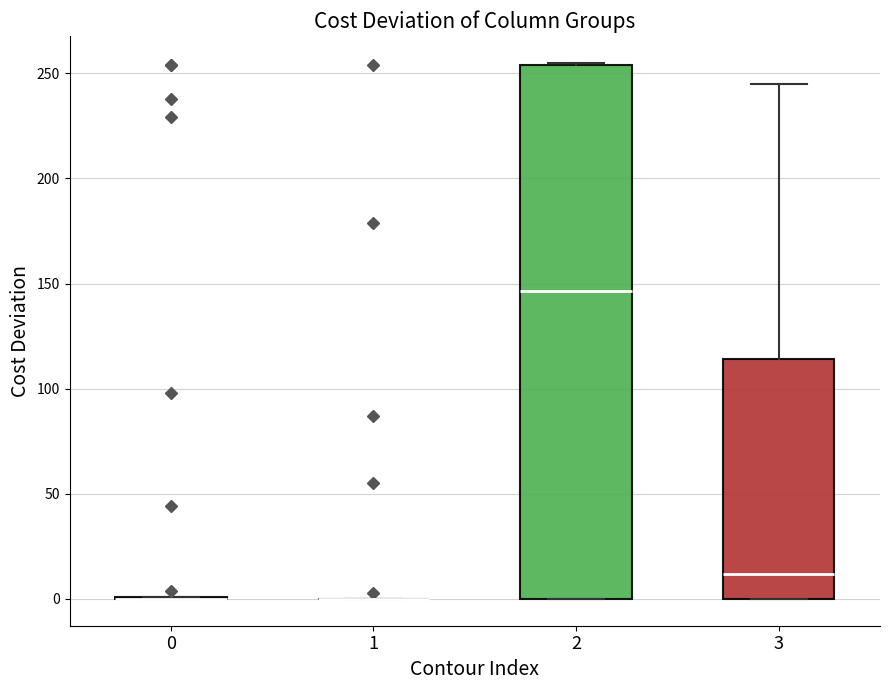

Reading left to right, transcribe this box plot: for each box, give where its median line is, the range the box spans, and where its two whiskers end, as read against the y-axis. The values are not printed on the chart, so give them approximately, as read against the axis.

0: box collapsed to a line at 0, whiskers 0 to 0
1: box collapsed to a line at 0, whiskers 0 to 0
2: median 145, box 0 to 255, whiskers 0 to 255
3: median 10, box 0 to 115, whiskers 0 to 245